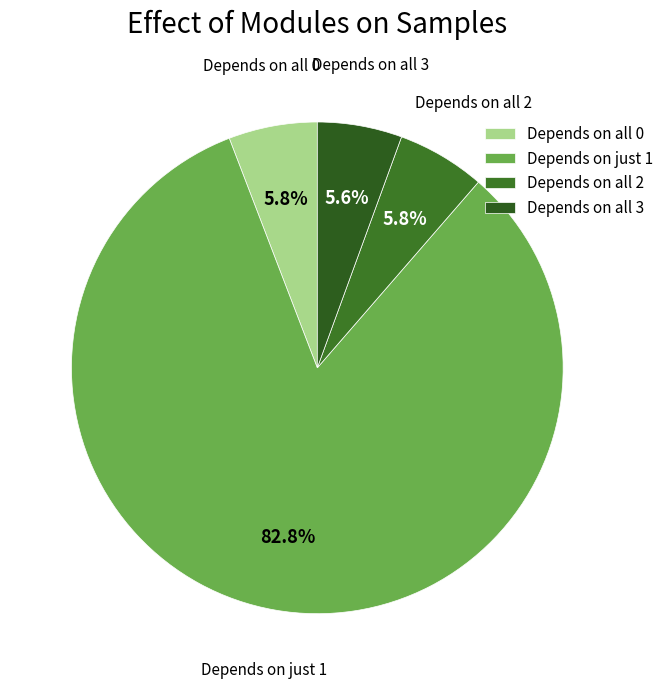

How many segments does this pie chart have?

4